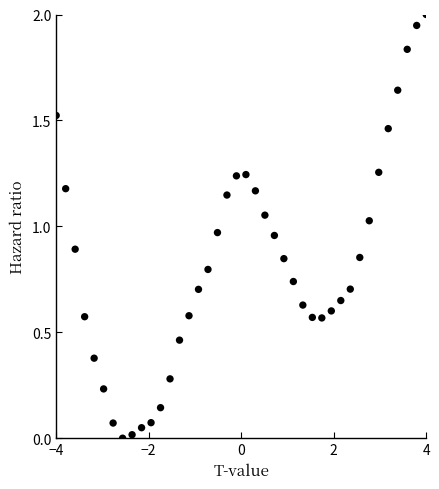

What is the range of X values (max minus min)?

8.0